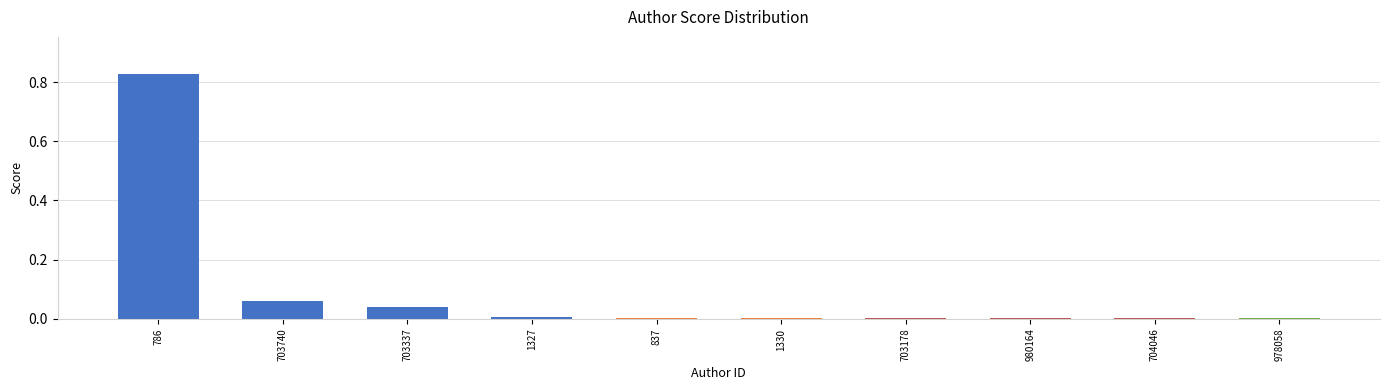

Between 786 and 703337, which is larger?

786